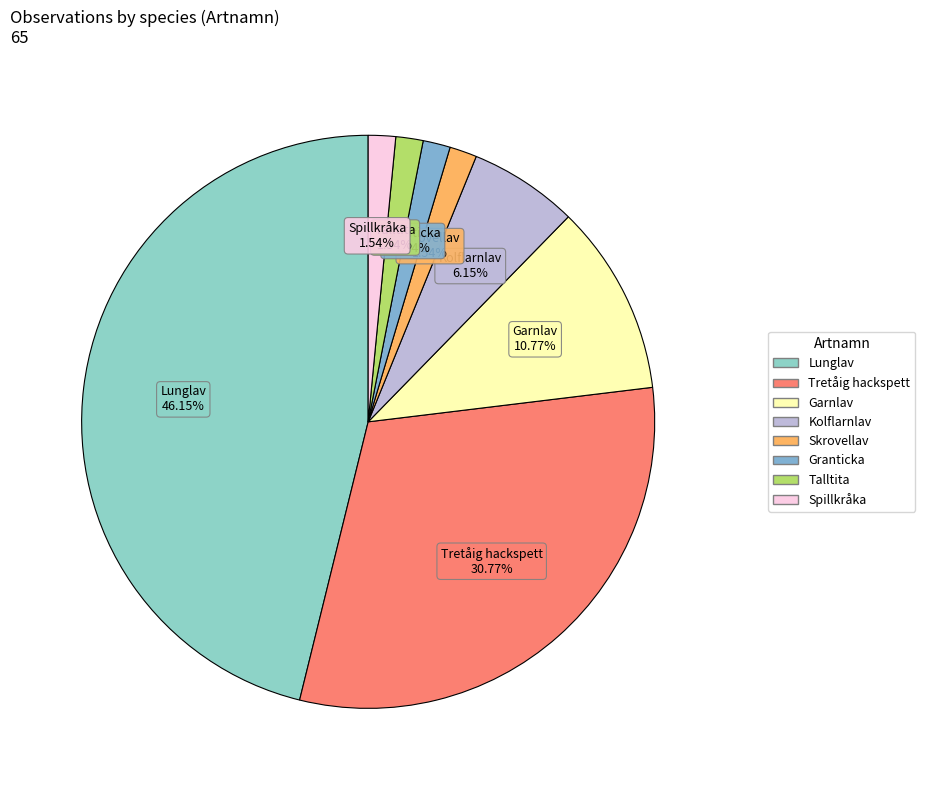

Does Kolflarnlav represent more than half of the total?

No